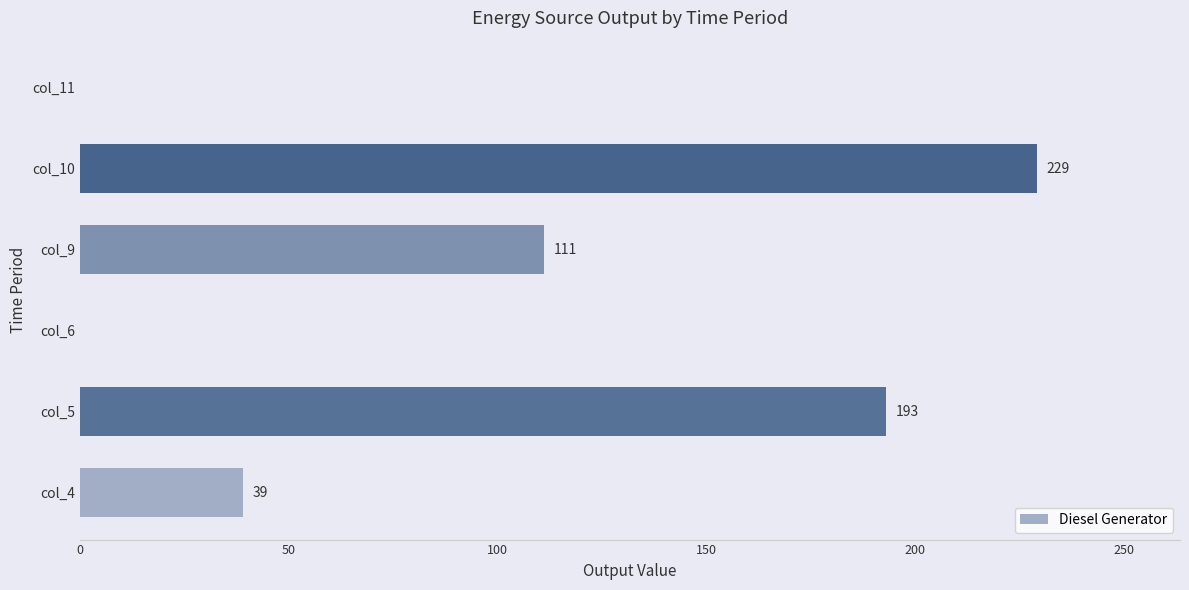

What is the change in value from col_9 to col_10?

+118